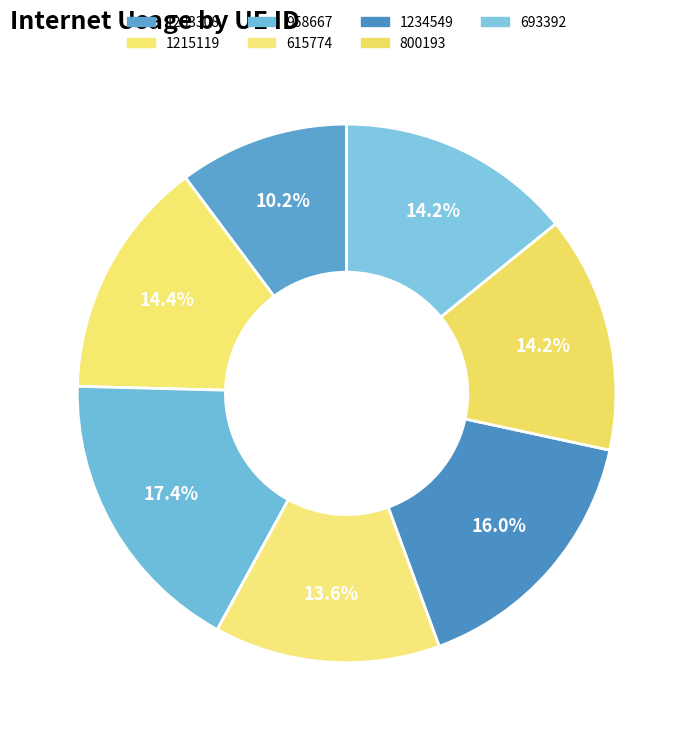

What is the total percentage of 693392 and 1283308?

24.4%